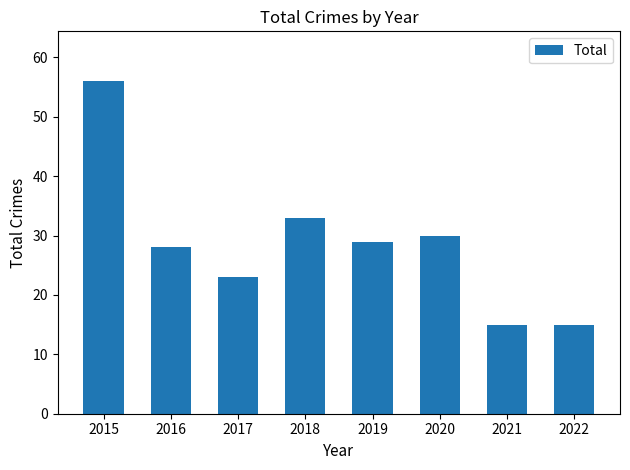

At which category does the chart reach its peak across all series?

2015